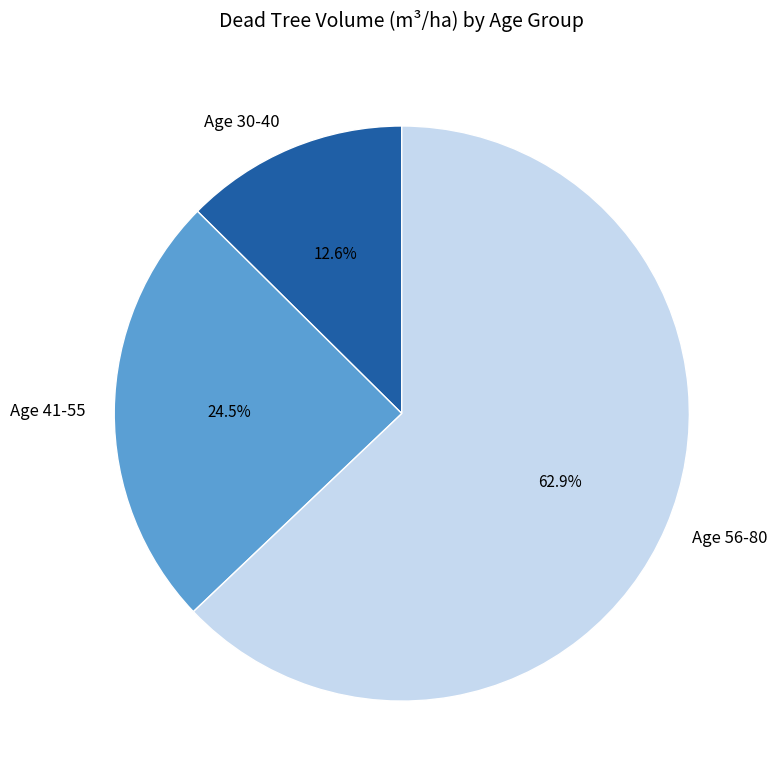

Count the number of slices in the pie.

3